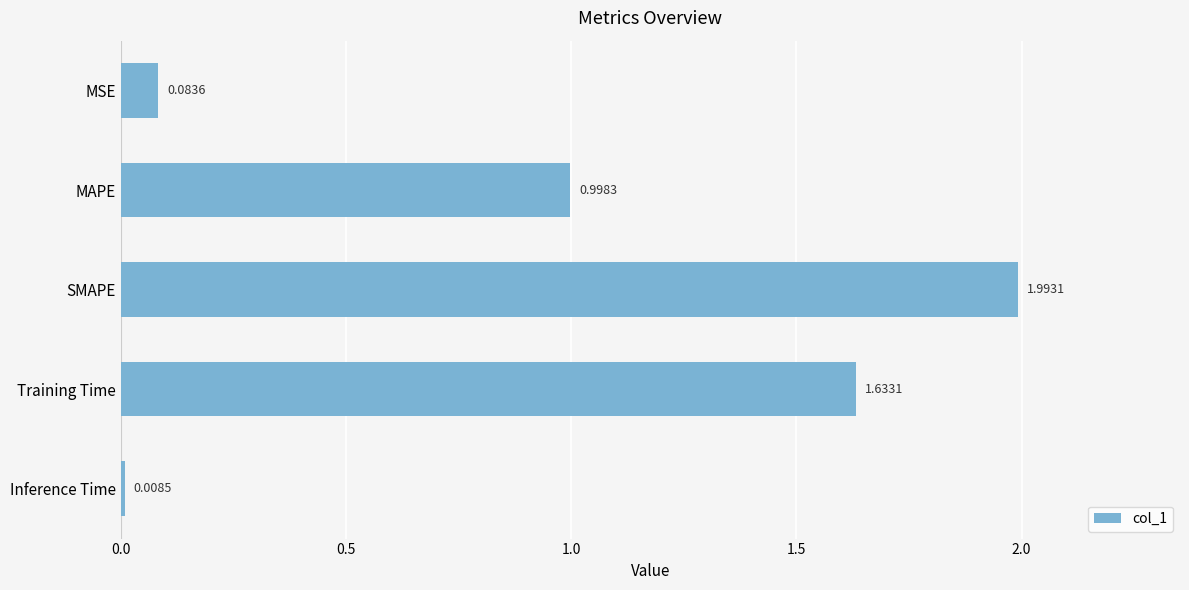

What is the difference between the maximum and minimum values?

2.0